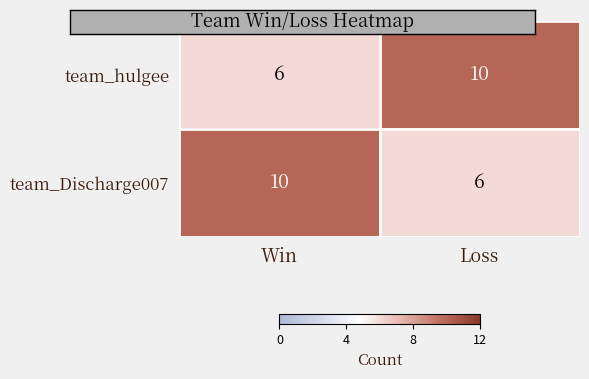

Read the team_hulgee value at Win.

6